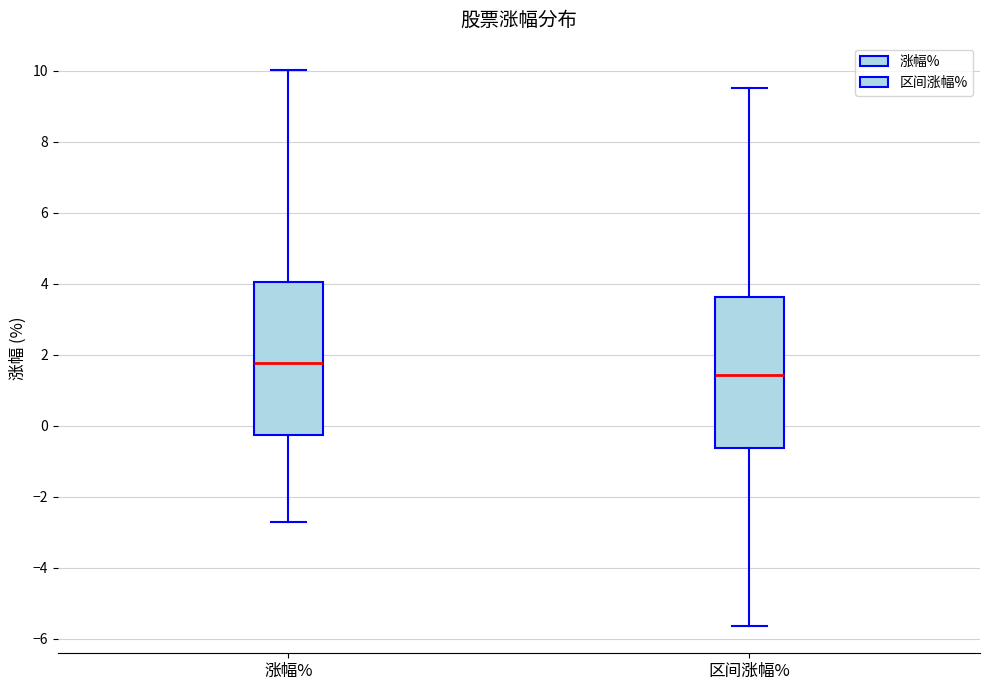

Reading left to right, transcribe this box plot: for each box, give where its median line is, the range the box spans, and where its two whiskers end, as read against the y-axis. The values are not printed on the chart, so give them approximately, as read against the axis.

涨幅%: median 1.8, box -0.2 to 4.0, whiskers -2.8 to 10.0
区间涨幅%: median 1.4, box -0.6 to 3.6, whiskers -5.6 to 9.6